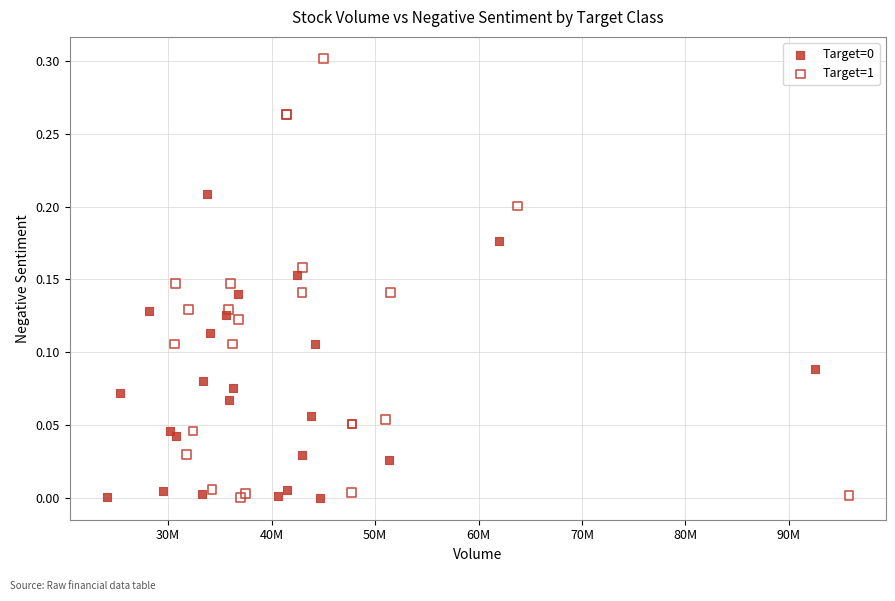

Which series has the widest spread of Y values?

Target=1